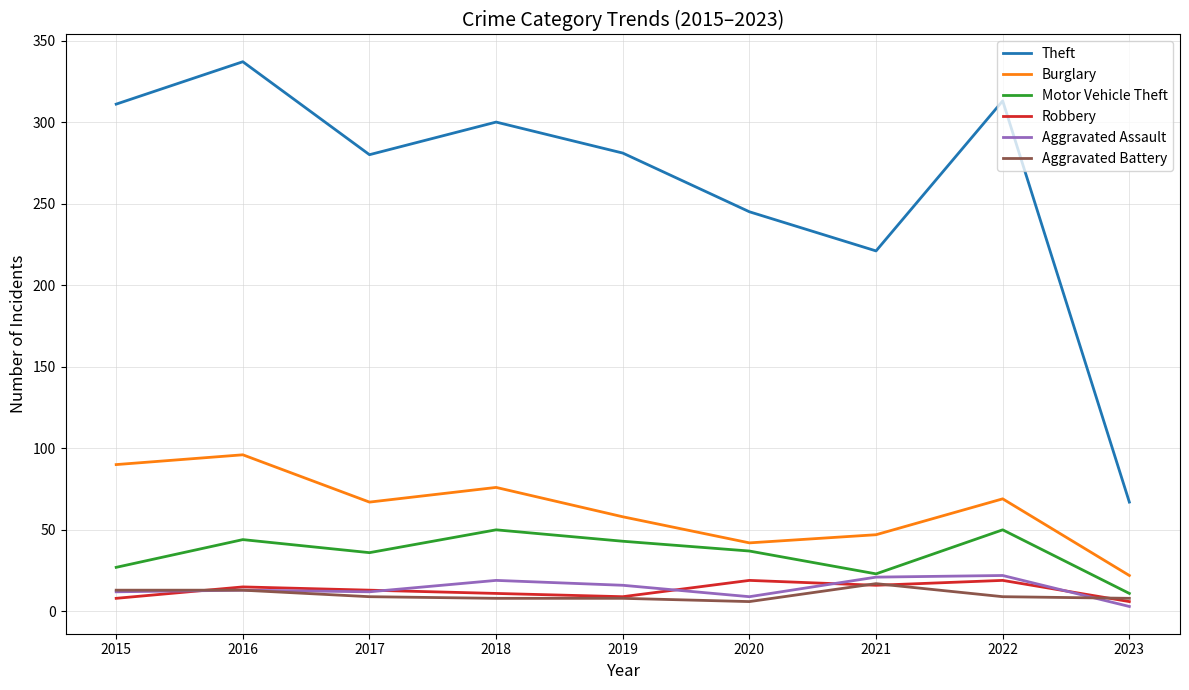

The value of Robbery at 2022 is 4. True or false?

False